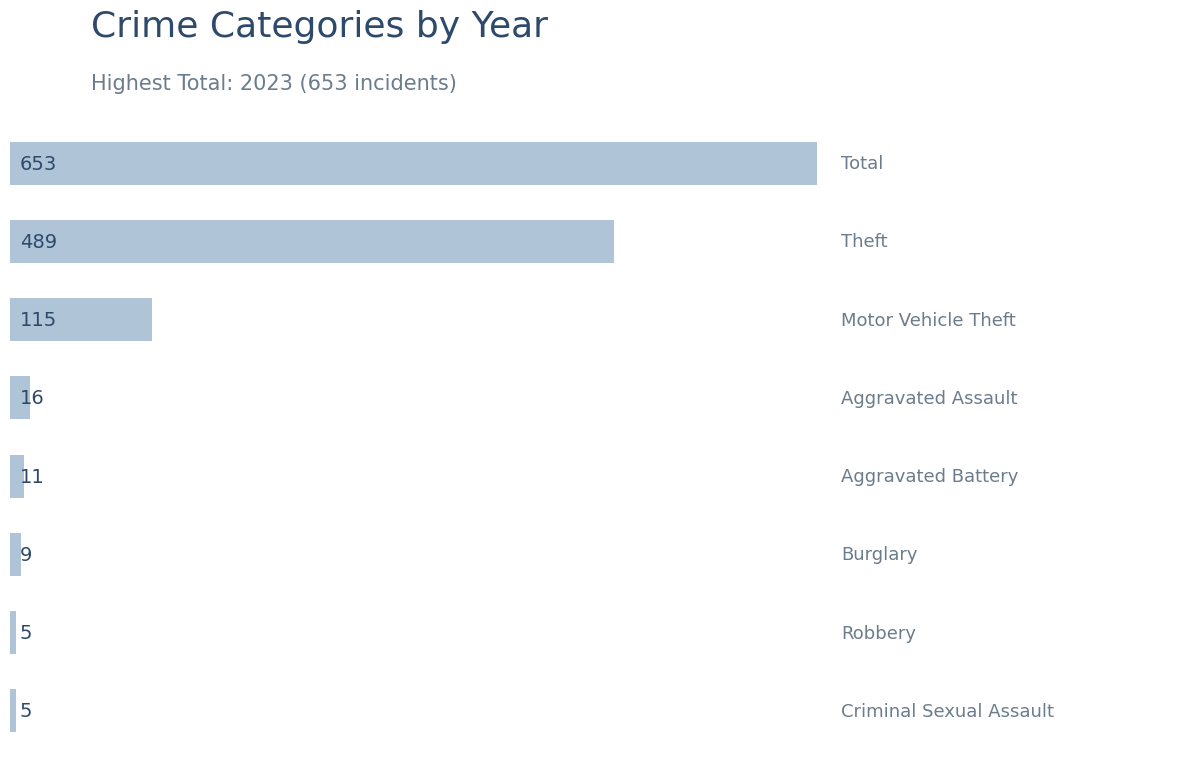

How many bars are there in total?

8